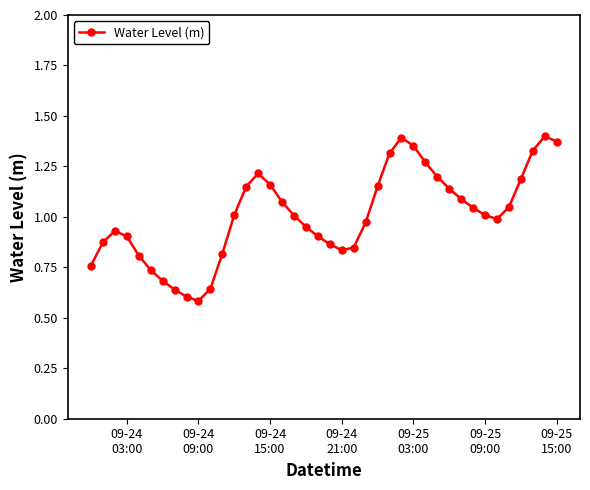

What is the sum of all values?

40.3